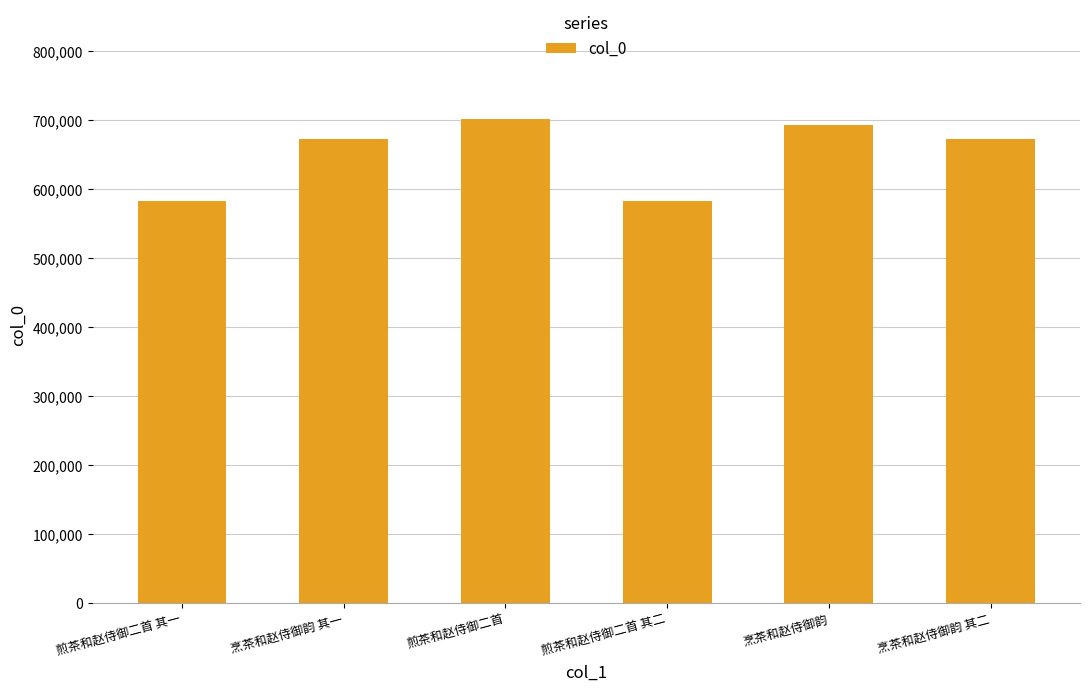

Which label corresponds to the largest value in the chart?

煎茶和赵侍御二首